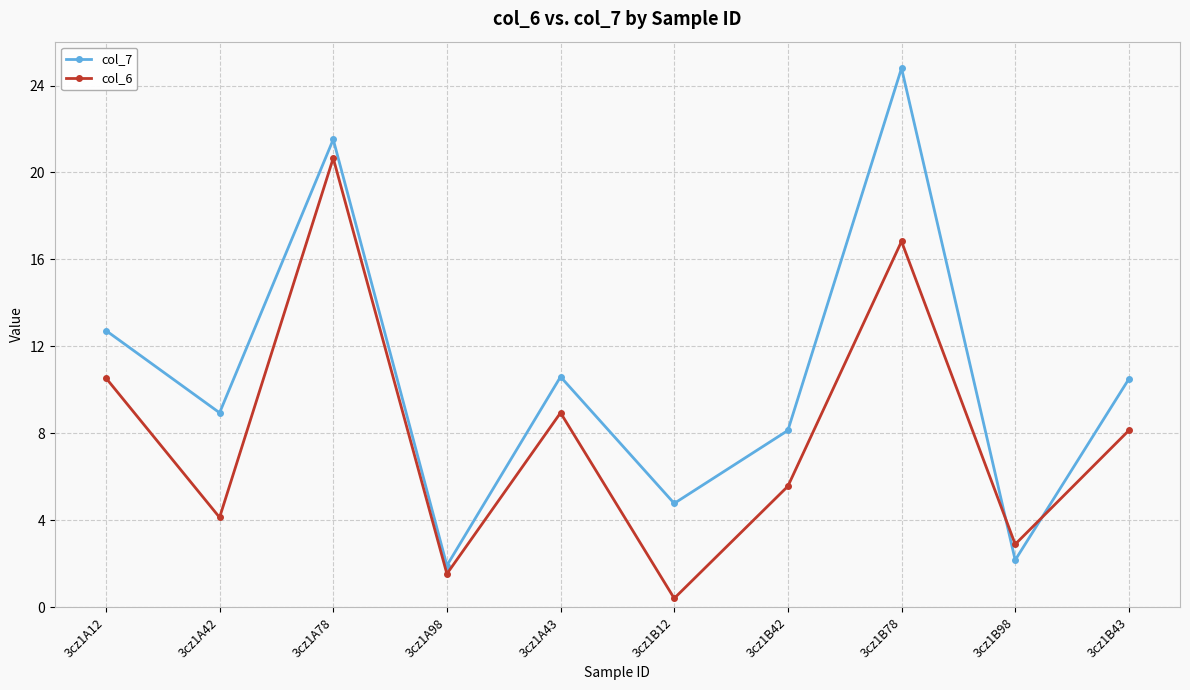

Rank the series at 3cz1A43 from highest to lowest value.

col_7, col_6